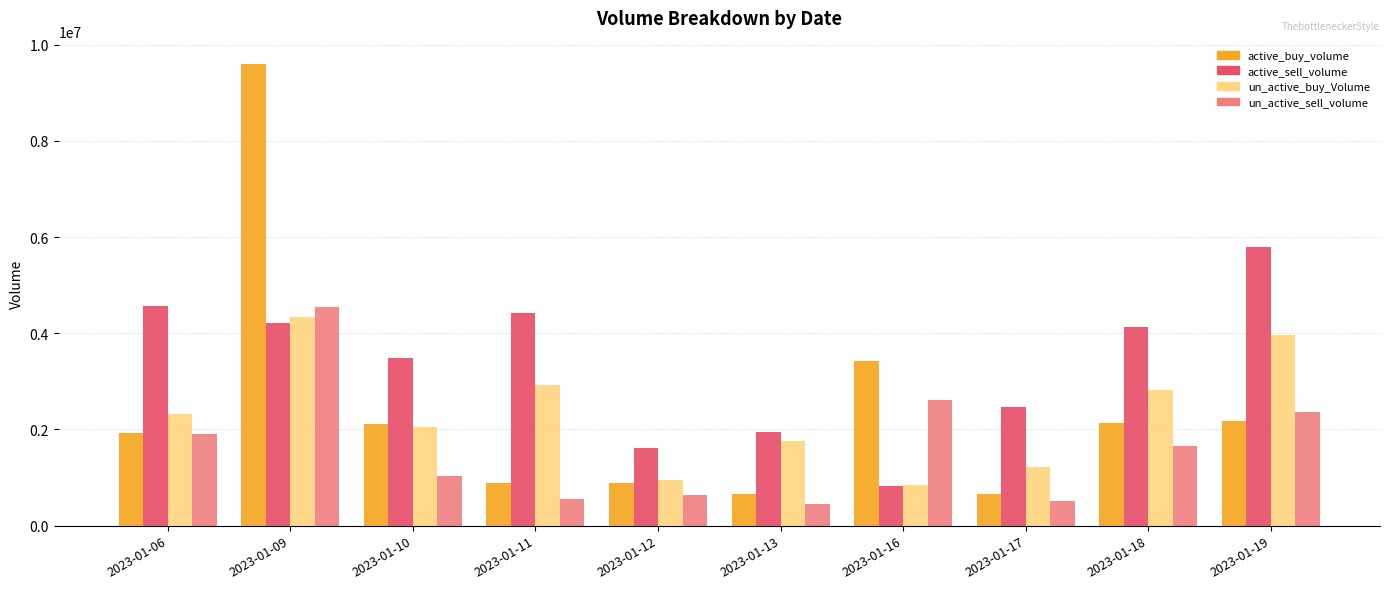

What is the difference between the maximum and second lowest values in the un_active_buy_Volume series?

3381946